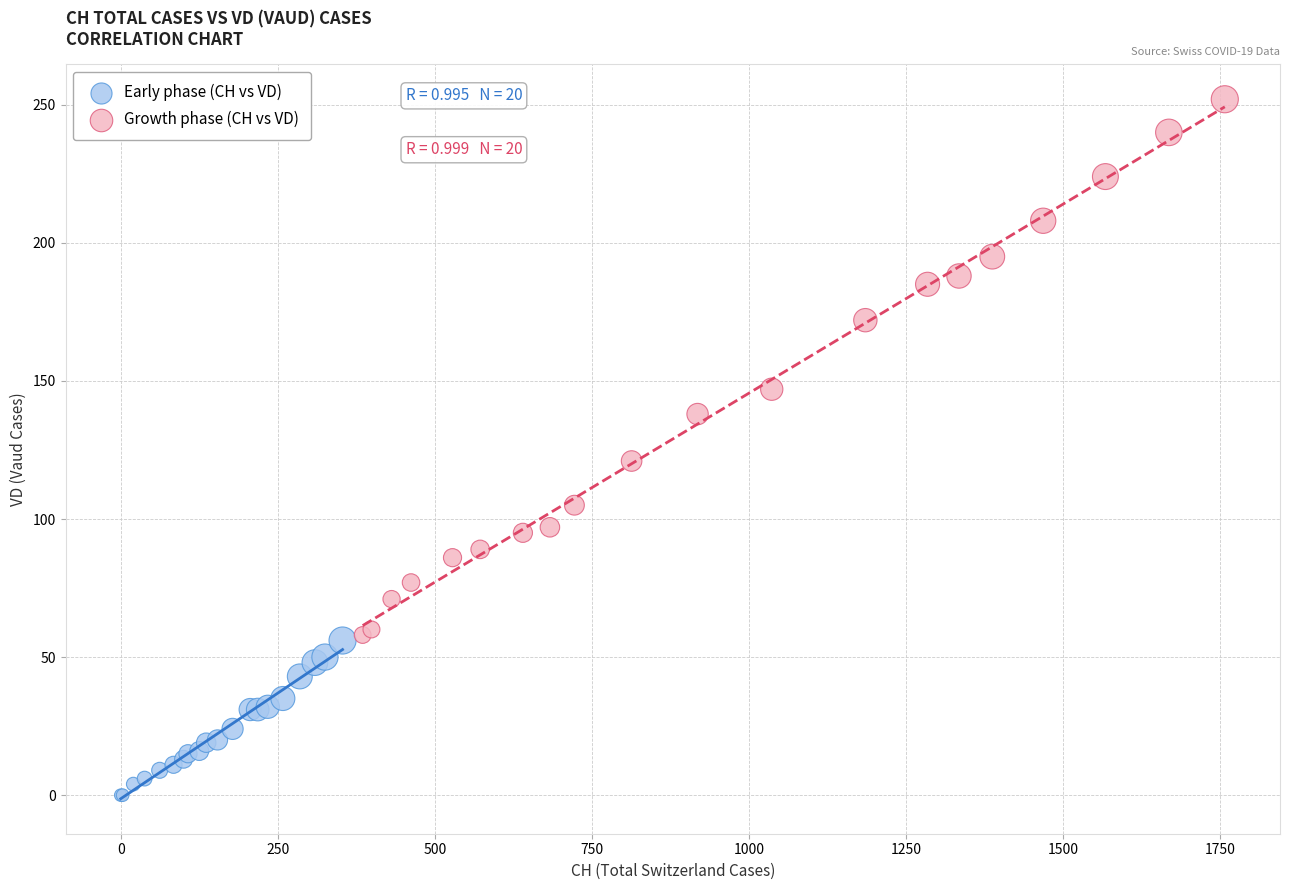

Which series contains the lowest Y value?

Early phase (CH vs VD)